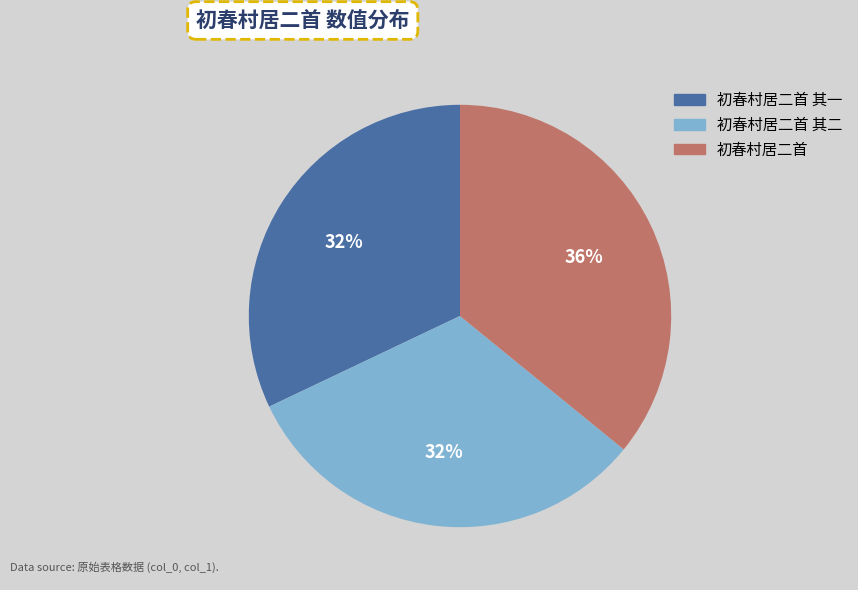

Does 初春村居二首 account for over 50% of the chart?

No